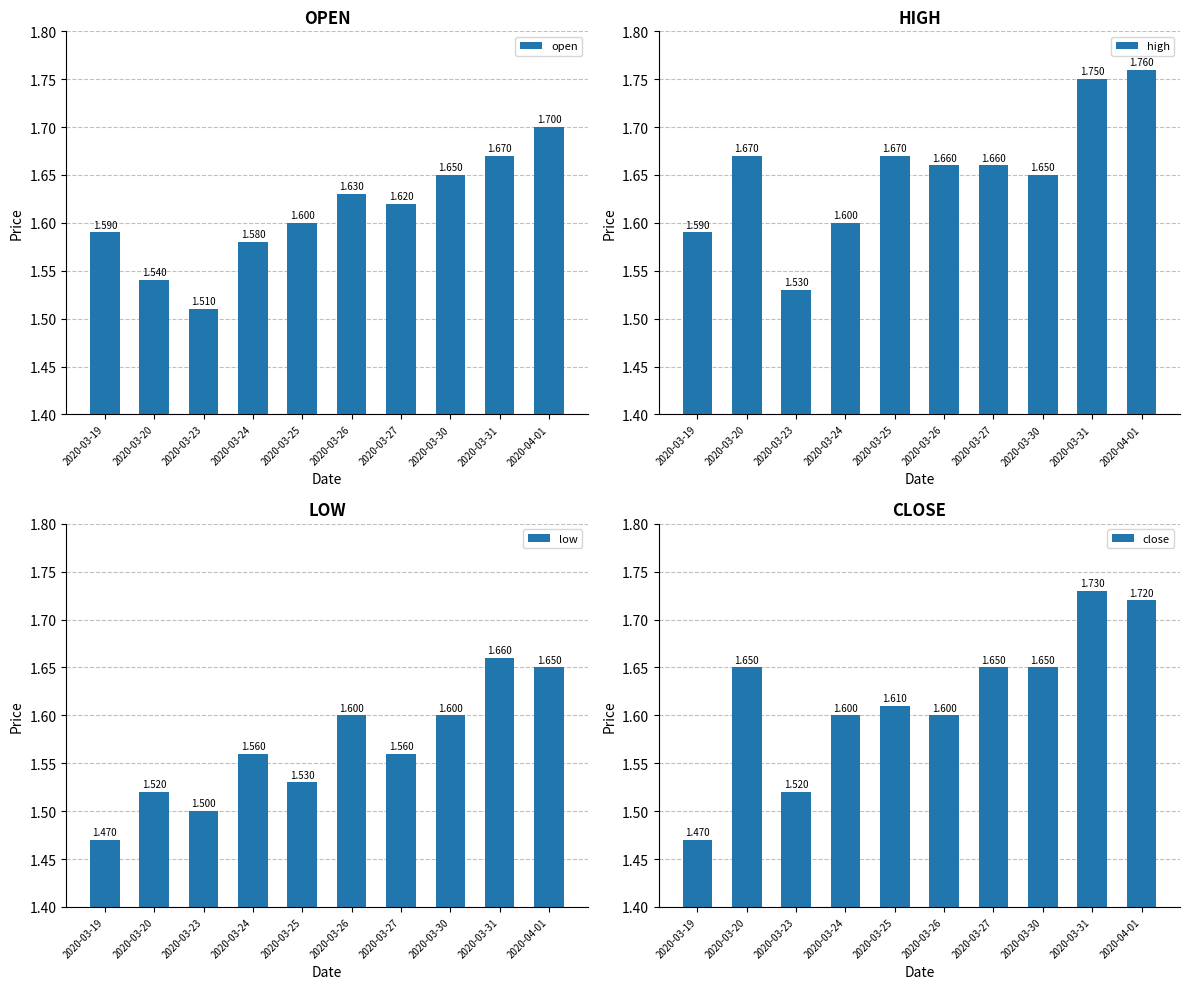

What is the difference between the second highest and second lowest values in the close series?

0.2